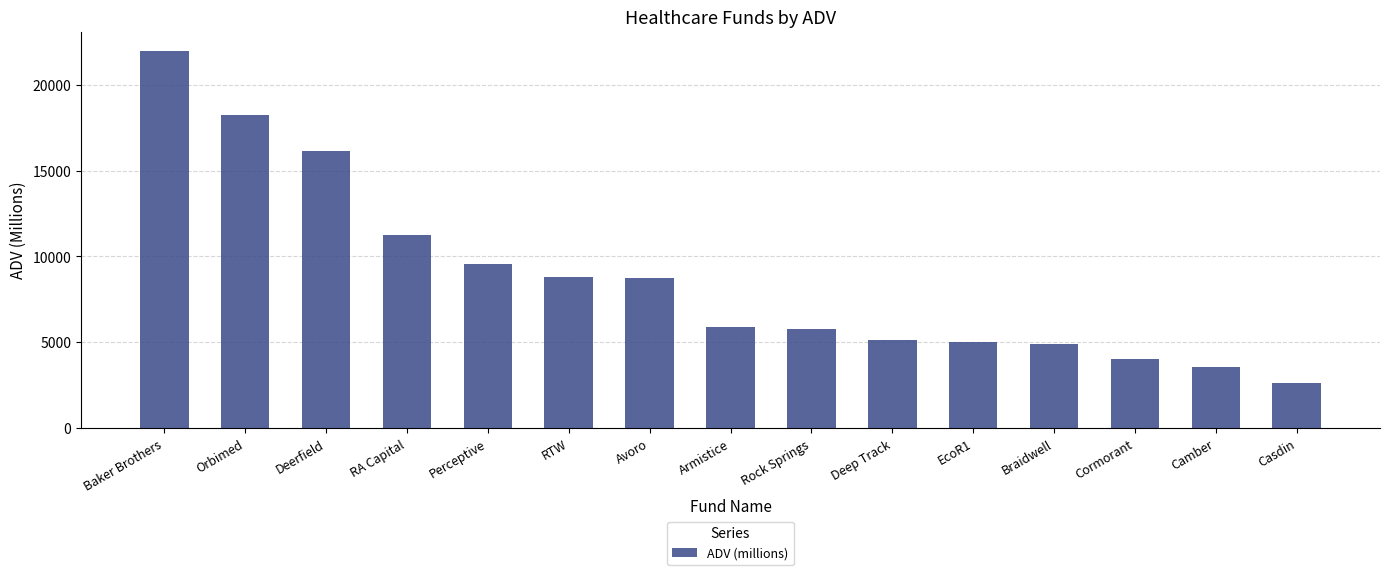

What is the change in value from RA Capital to Cormorant?

-7214.5